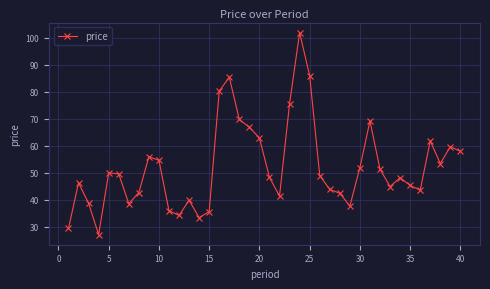

What is the maximum value shown in the chart?

101.9